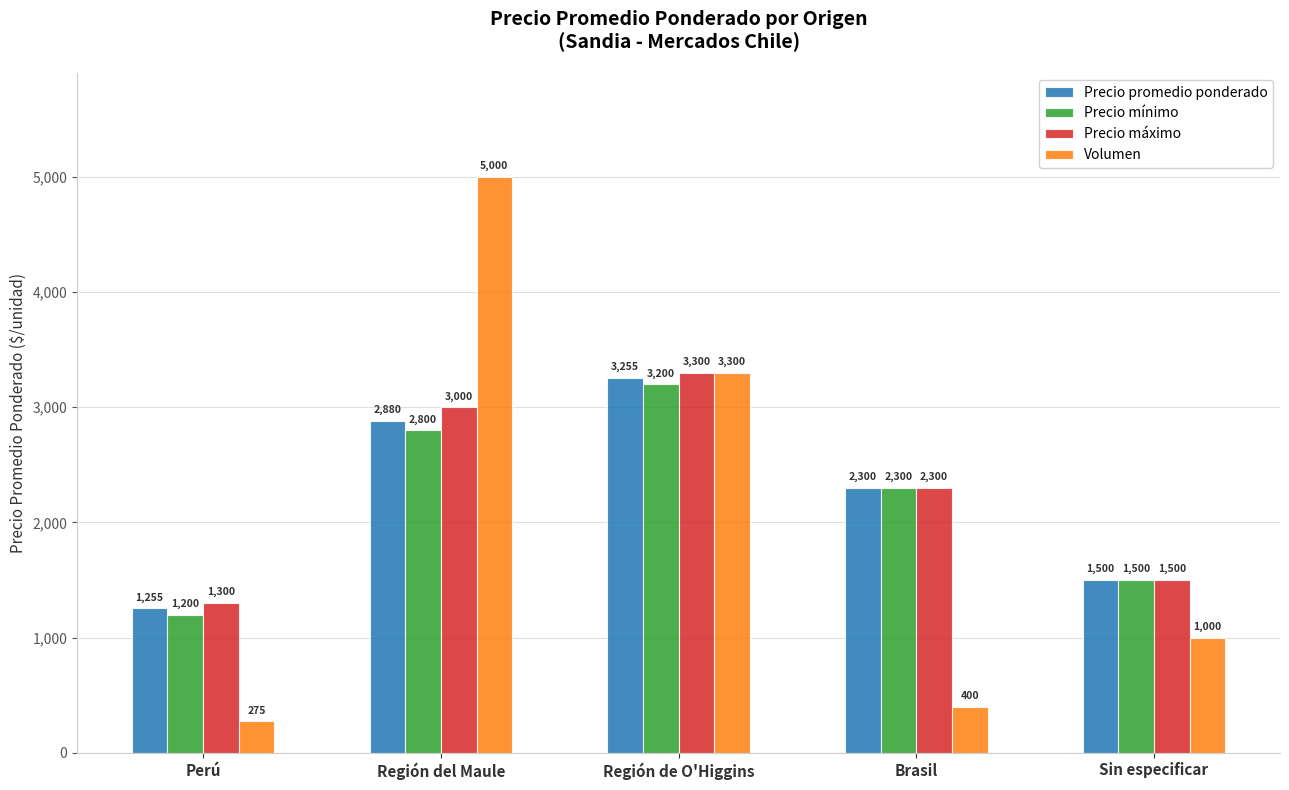

Which series has the largest range (max minus min)?

Volumen